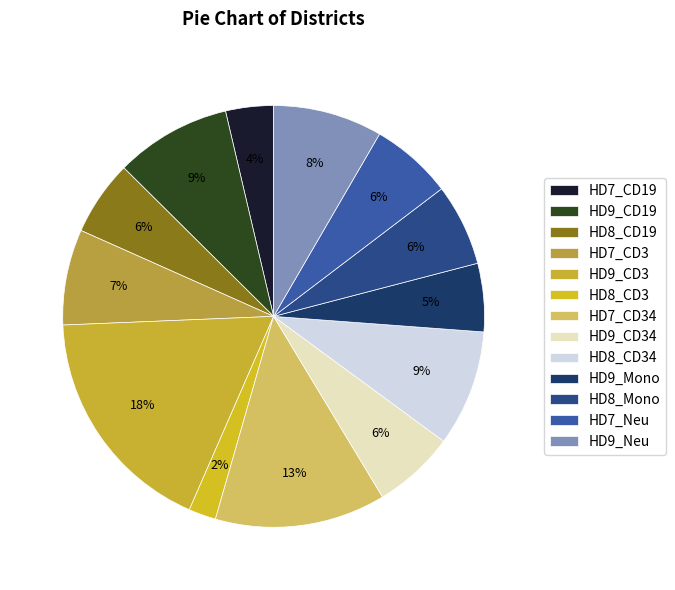

How many segments does this pie chart have?

13